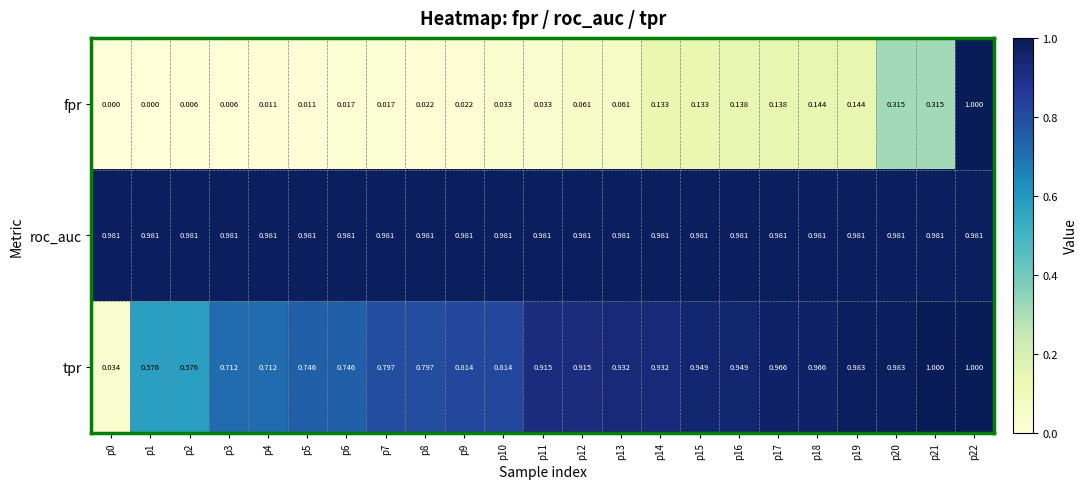

What is the total value across all series at p9?

1.8